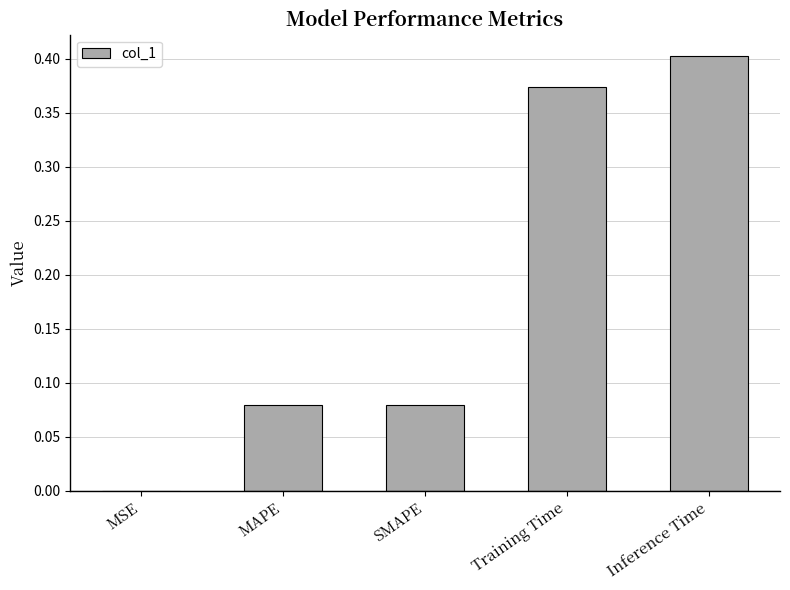

True or false: the data shows 0.4 at Inference Time.

True